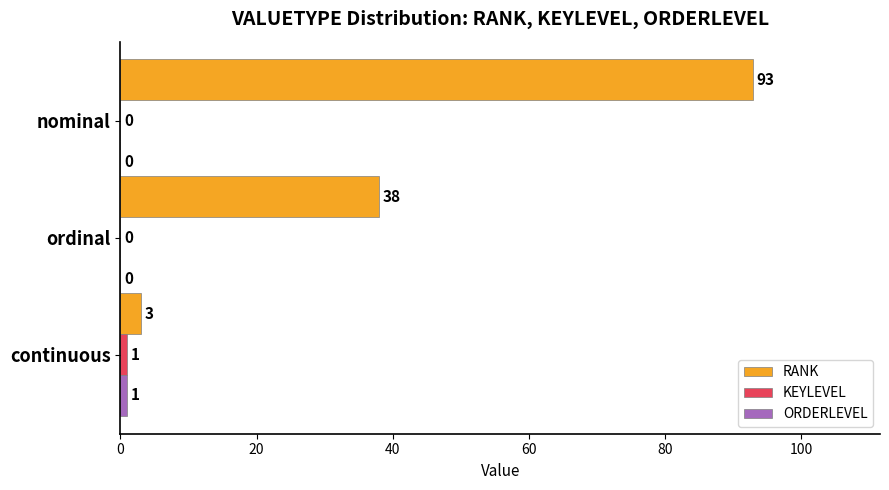

How many categories are shown in the chart?

3